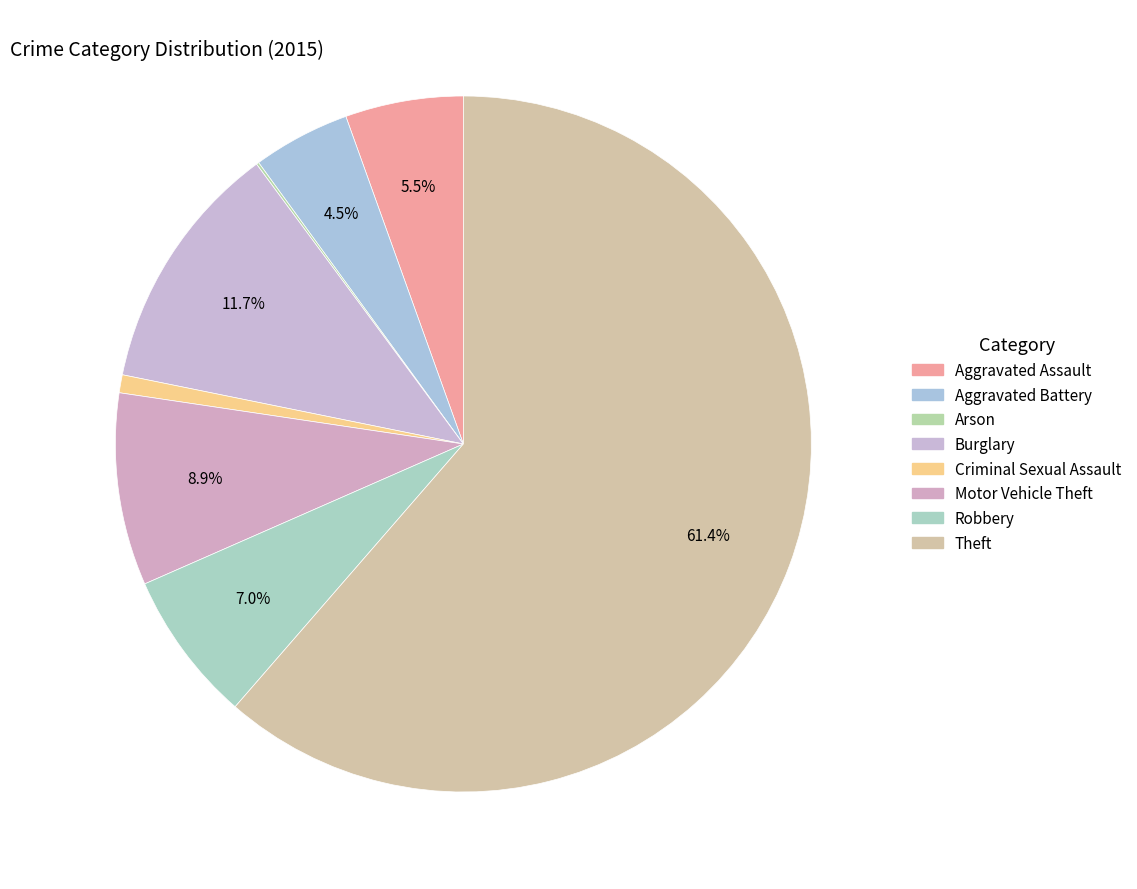

How many segments does this pie chart have?

8